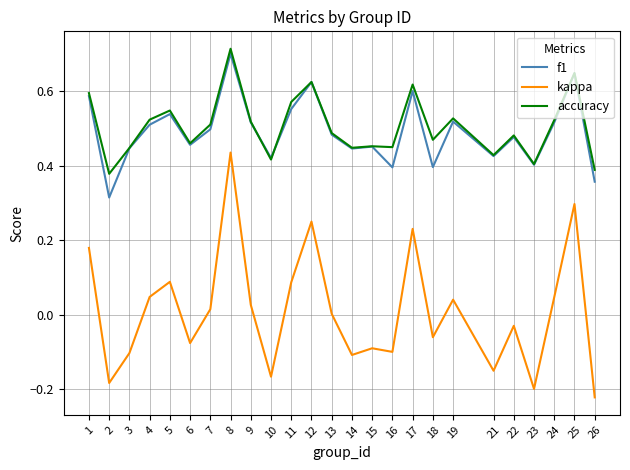

Does the chart have visible grid lines?

Yes